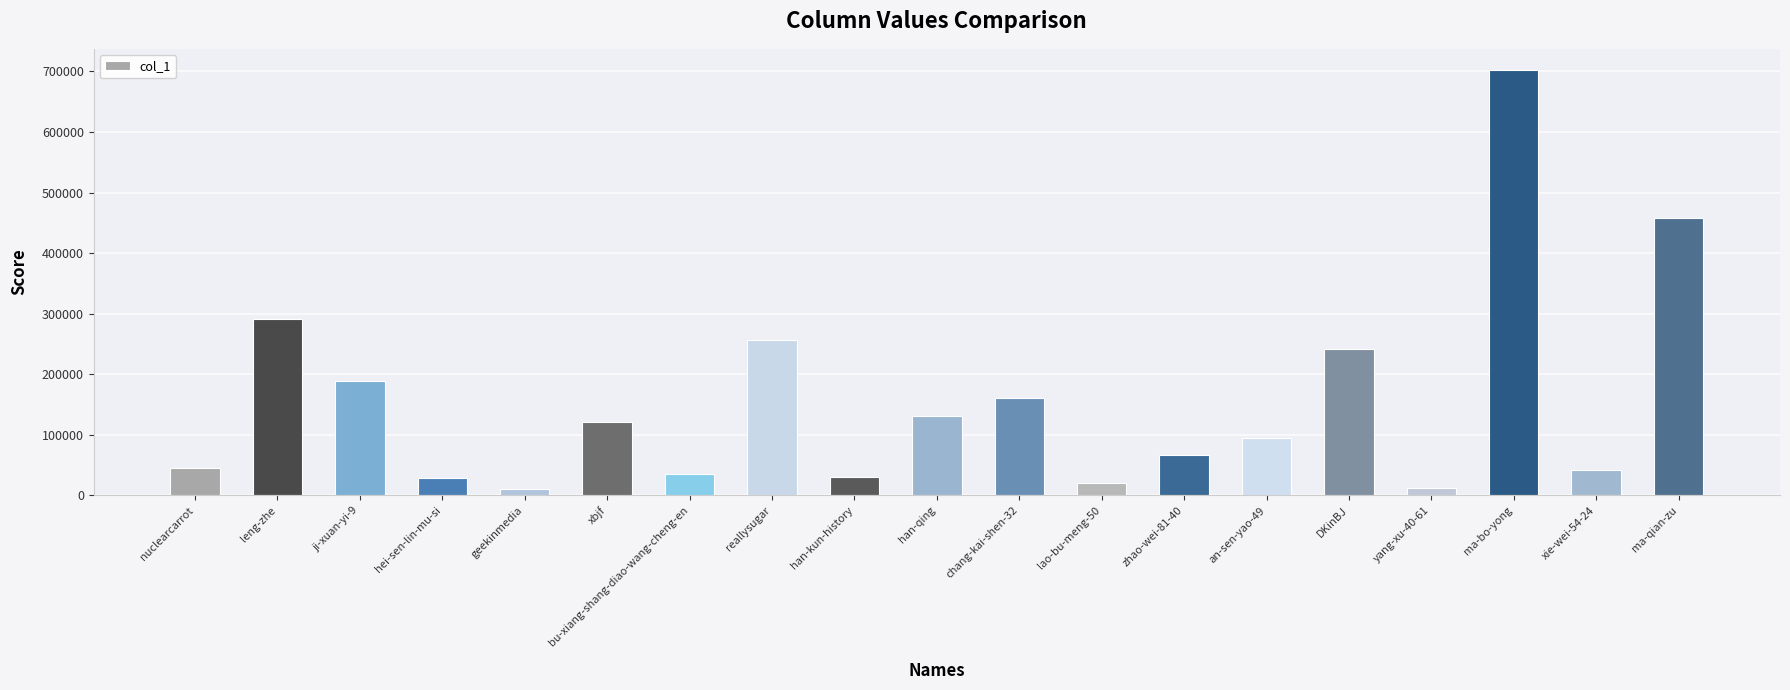

What is the label of the 13th bar from the right?

bu-xiang-shang-diao-wang-cheng-en